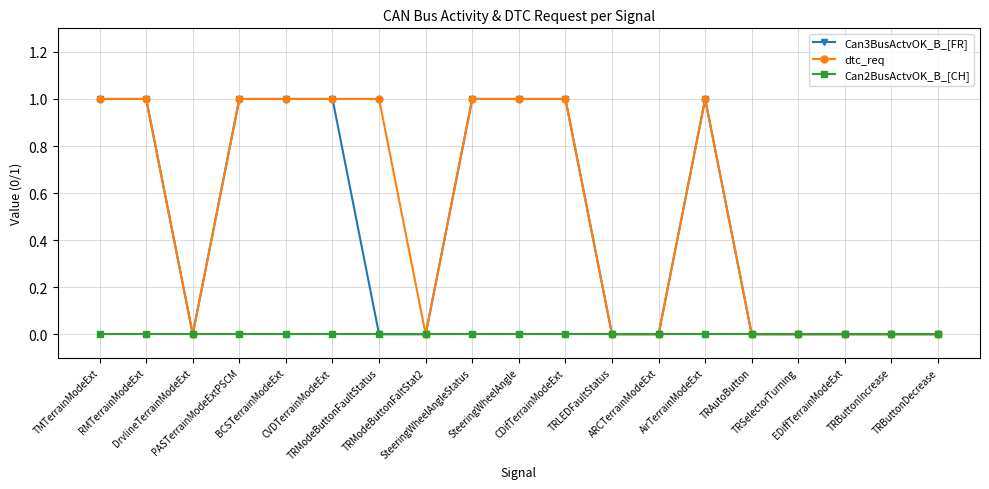

Does the chart display data point markers on the line(s)?

Yes